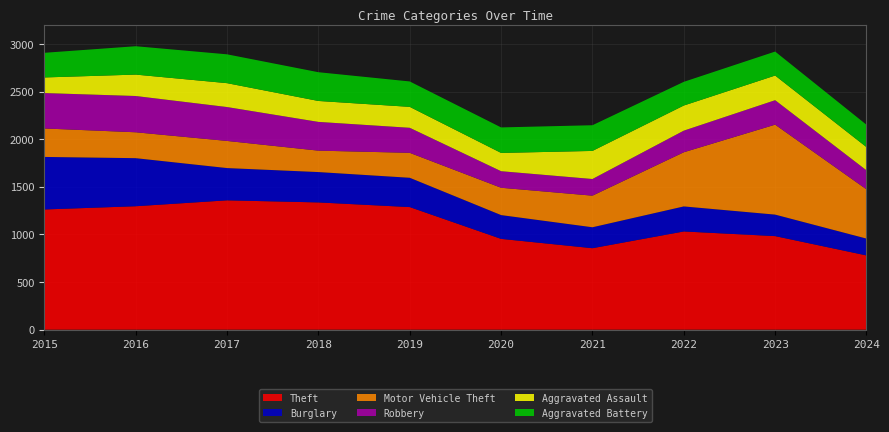

Reading left to right, extract all data points from this chart.

Theft: 1263	1297	1359	1337	1288	954	856	1032	983	780
Burglary: 552	505	339	319	308	250	220	263	226	177
Motor Vehicle Theft: 299	272	285	225	262	287	332	569	945	517
Robbery: 372	381	356	302	263	174	175	227	257	200
Aggravated Assault: 164	225	251	220	220	192	295	264	259	244
Aggravated Battery: 259	298	303	302	267	268	270	249	252	235